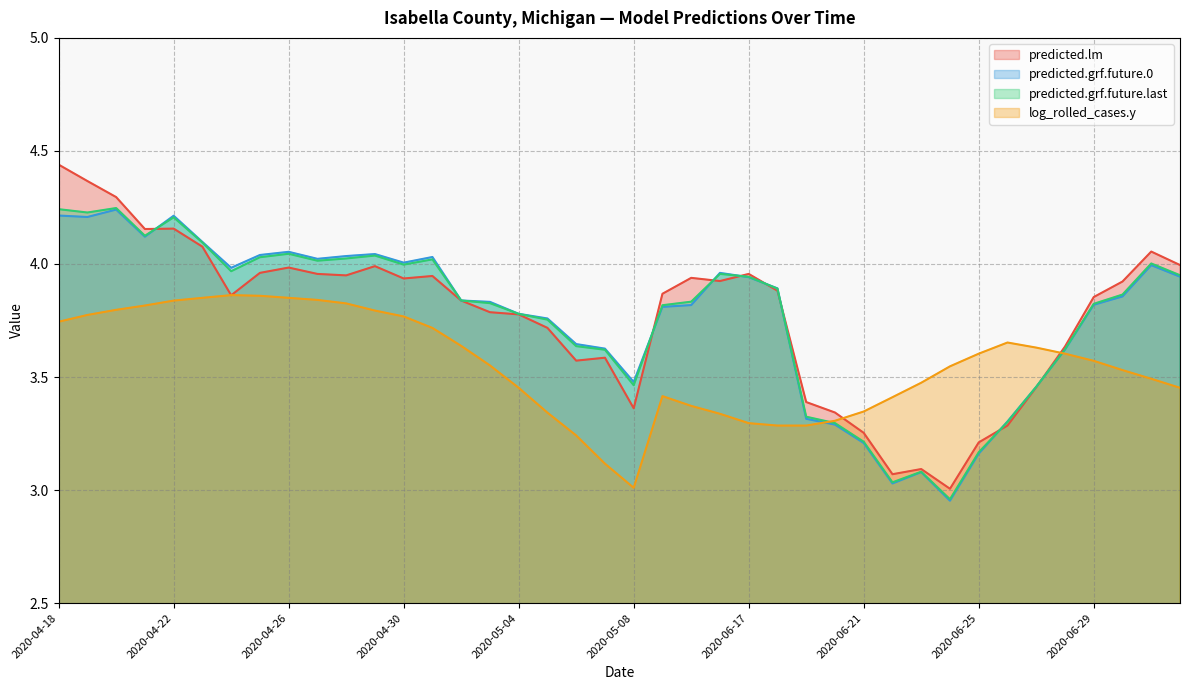

After their last crossing, which series has the higher values: predicted.grf.future.last or predicted.grf.future.0?

predicted.grf.future.last